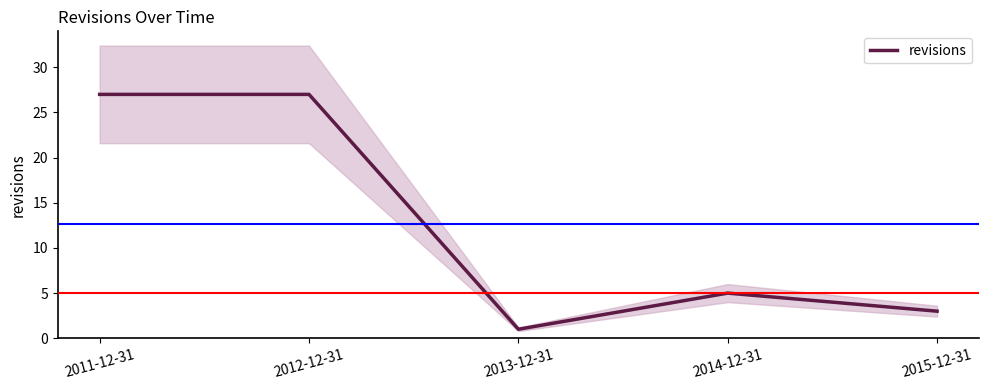

Where is the first local minimum?

2013-12-31